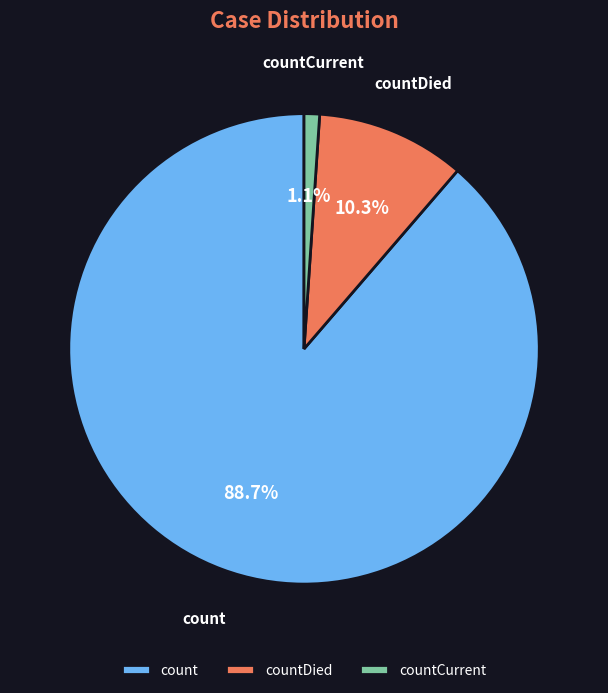

Do countCurrent and count together represent more than half of the pie?

Yes